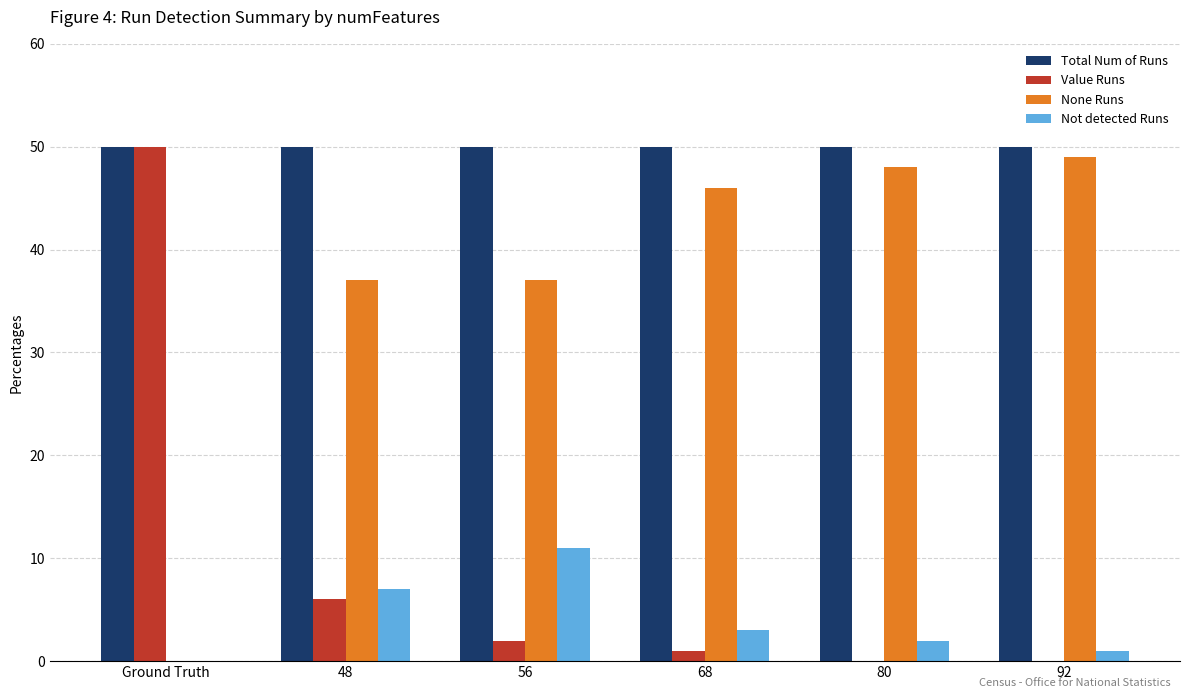

How many series are shown in this chart?

4